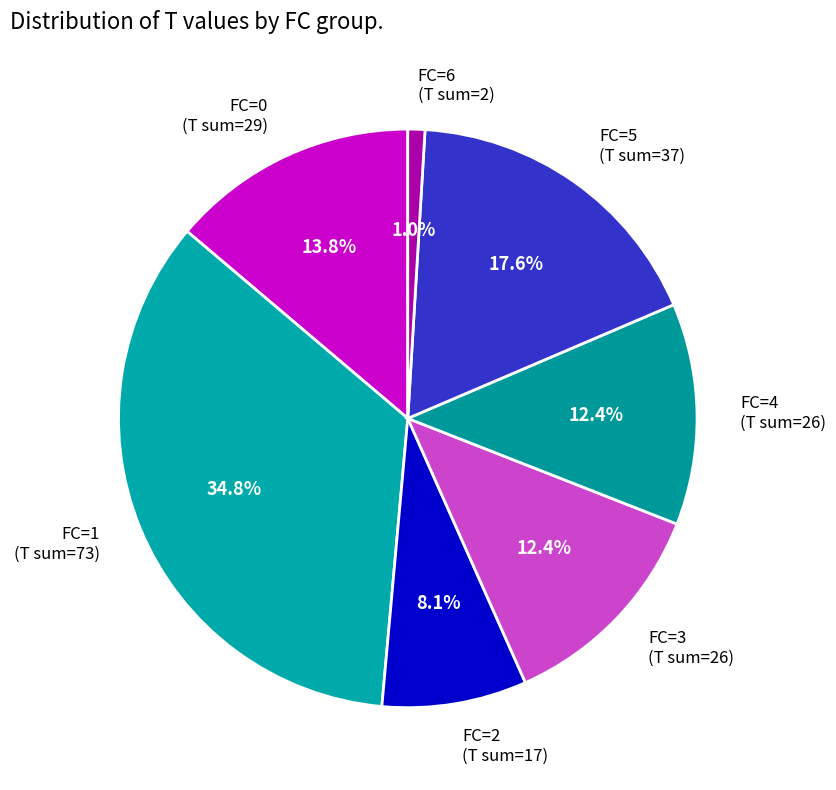

How many slices are in this pie chart?

7